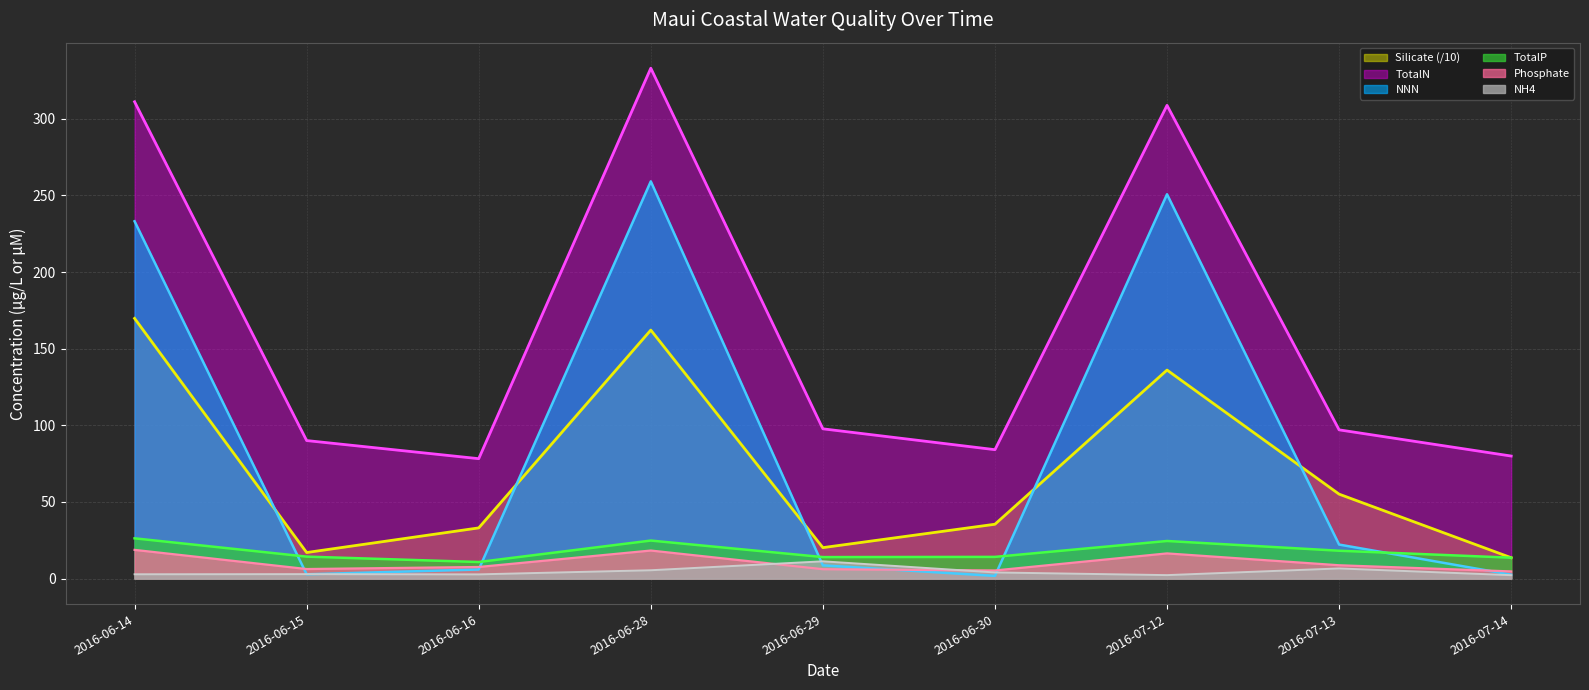

Reading left to right, extract all data points from this chart.

TotalN: 2016-06-14=311.1	2016-06-15=90.0	2016-06-16=78.2	2016-06-28=333.0	2016-06-29=97.7	2016-06-30=84.1	2016-07-12=308.7	2016-07-13=97.0	2016-07-14=79.9
TotalP: 2016-06-14=26.3	2016-06-15=14.3	2016-06-16=10.8	2016-06-28=24.8	2016-06-29=14.0	2016-06-30=14.2	2016-07-12=24.5	2016-07-13=18.2	2016-07-14=13.6
Phosphate: 2016-06-14=18.7	2016-06-15=6.2	2016-06-16=7.6	2016-06-28=18.3	2016-06-29=6.1	2016-06-30=5.3	2016-07-12=16.4	2016-07-13=8.7	2016-07-14=4.7
Silicate: 2016-06-14=169.7	2016-06-15=17.0	2016-06-16=33.1	2016-06-28=162.1	2016-06-29=20.2	2016-06-30=35.4	2016-07-12=136.0	2016-07-13=55.1	2016-07-14=13.6
NNN: 2016-06-14=233.1	2016-06-15=2.8	2016-06-16=5.9	2016-06-28=259.1	2016-06-29=8.6	2016-06-30=1.7	2016-07-12=250.7	2016-07-13=22.2	2016-07-14=2.5
NH4: 2016-06-14=2.8	2016-06-15=2.9	2016-06-16=2.7	2016-06-28=5.4	2016-06-29=11.3	2016-06-30=4.0	2016-07-12=2.2	2016-07-13=6.6	2016-07-14=2.2